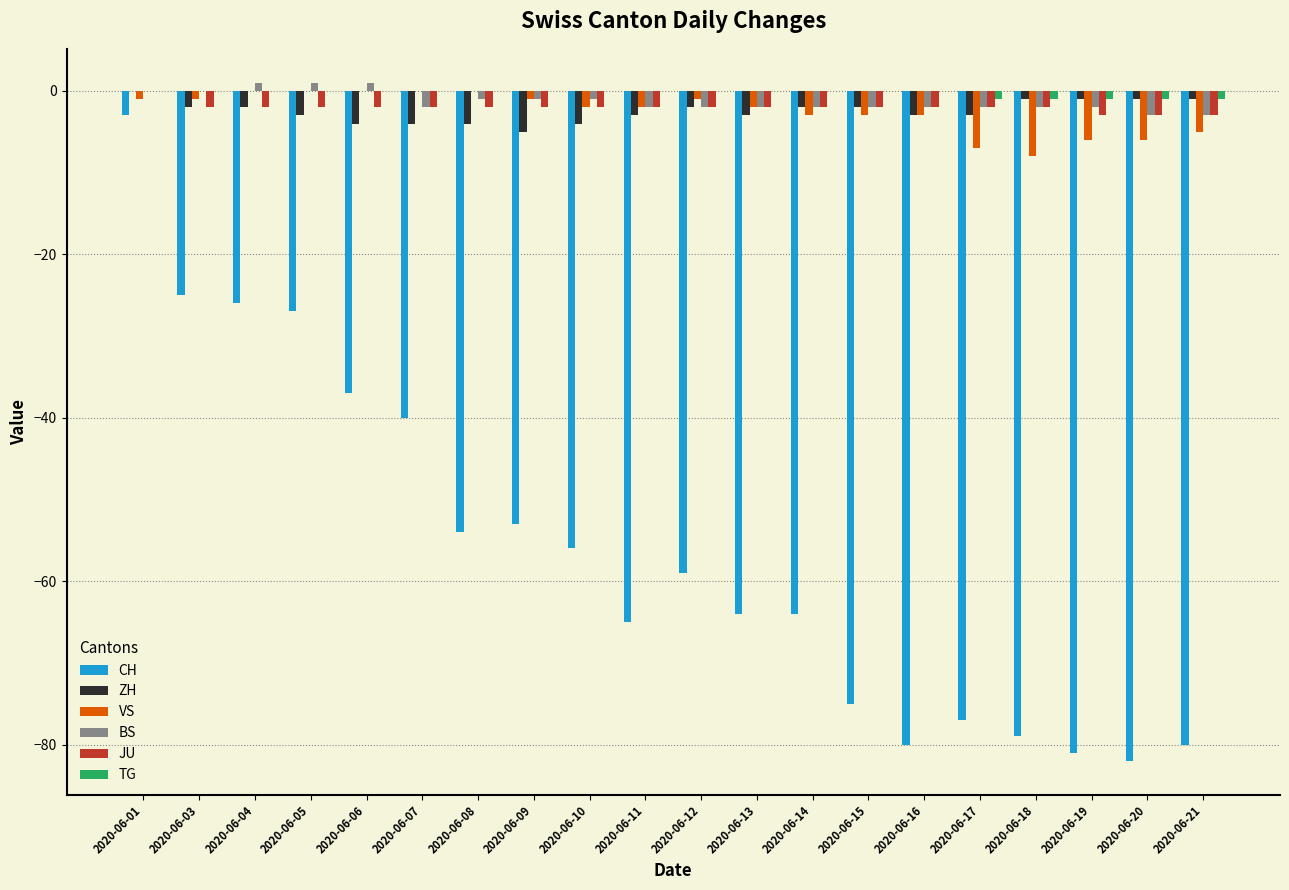

The JU series shows 0 at 2020-06-01. True or false?

True